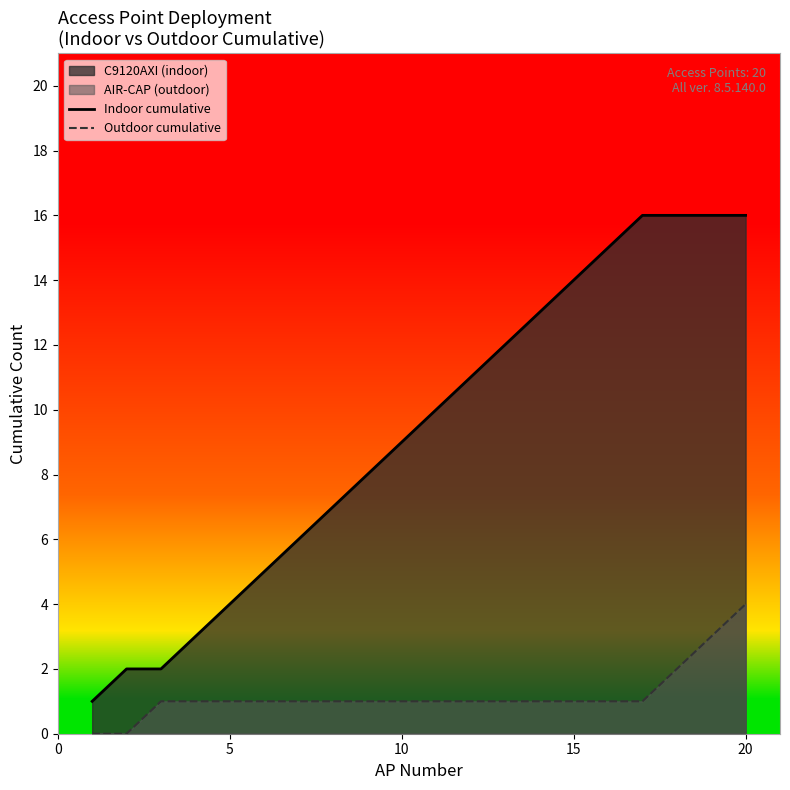

What is the difference between the maximum and minimum values in the Indoor cumulative series?

15